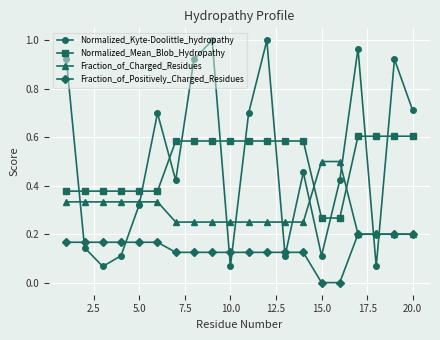

True or false: Normalized_Kyte-Doolittle_hydropathy and Fraction_of_Positively_Charged_Residues cross at least once.

True